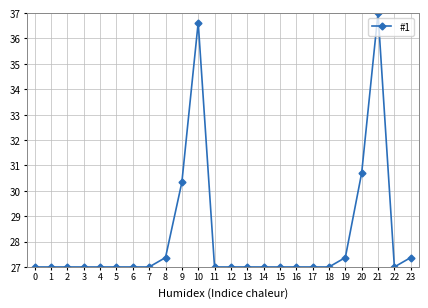

True or false: there are more than 1 points higher than both neighbors.

True